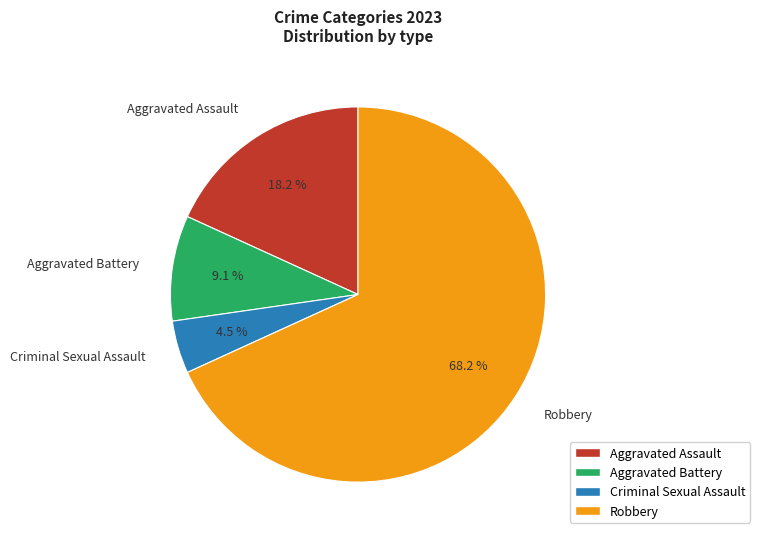

Is the sum of Aggravated Assault and Robbery greater than half?

Yes